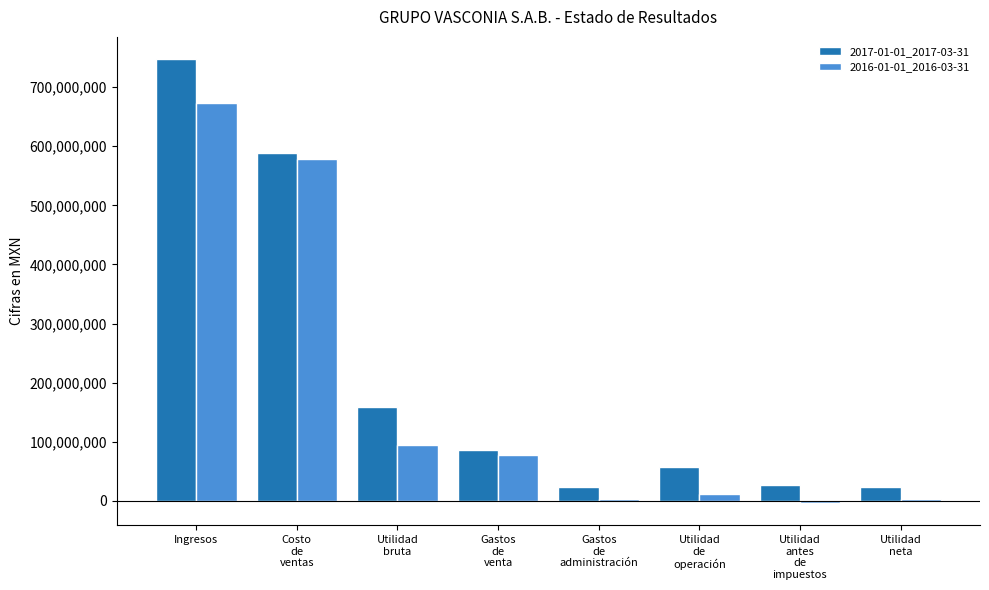

How many series are shown in this chart?

2